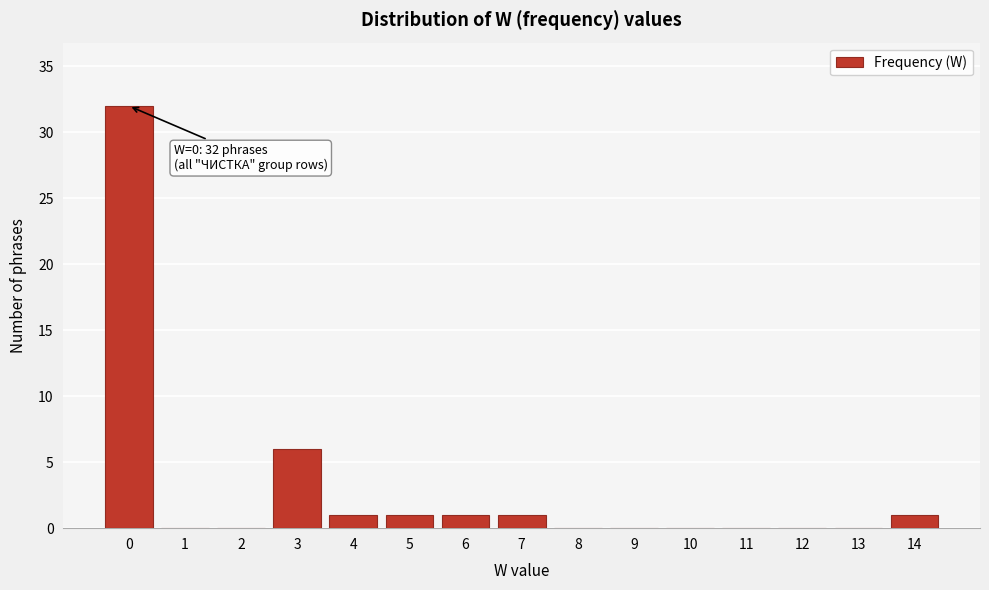

Reading left to right, transcribe all the data shown in this chart.

0=32	1=0	2=0	3=6	4=1	5=1	6=1	7=1	8=0	9=0	10=0	11=0	12=0	13=0	14=1